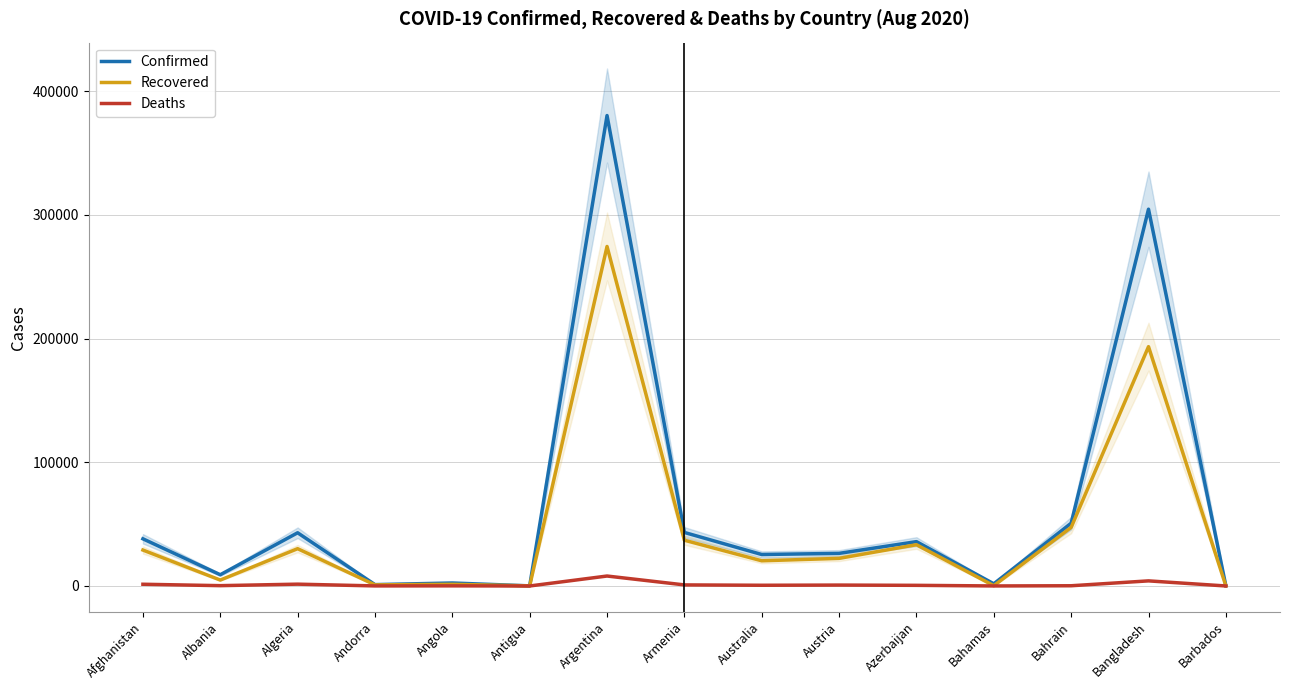

True or false: Recovered and Confirmed intersect in this chart.

False